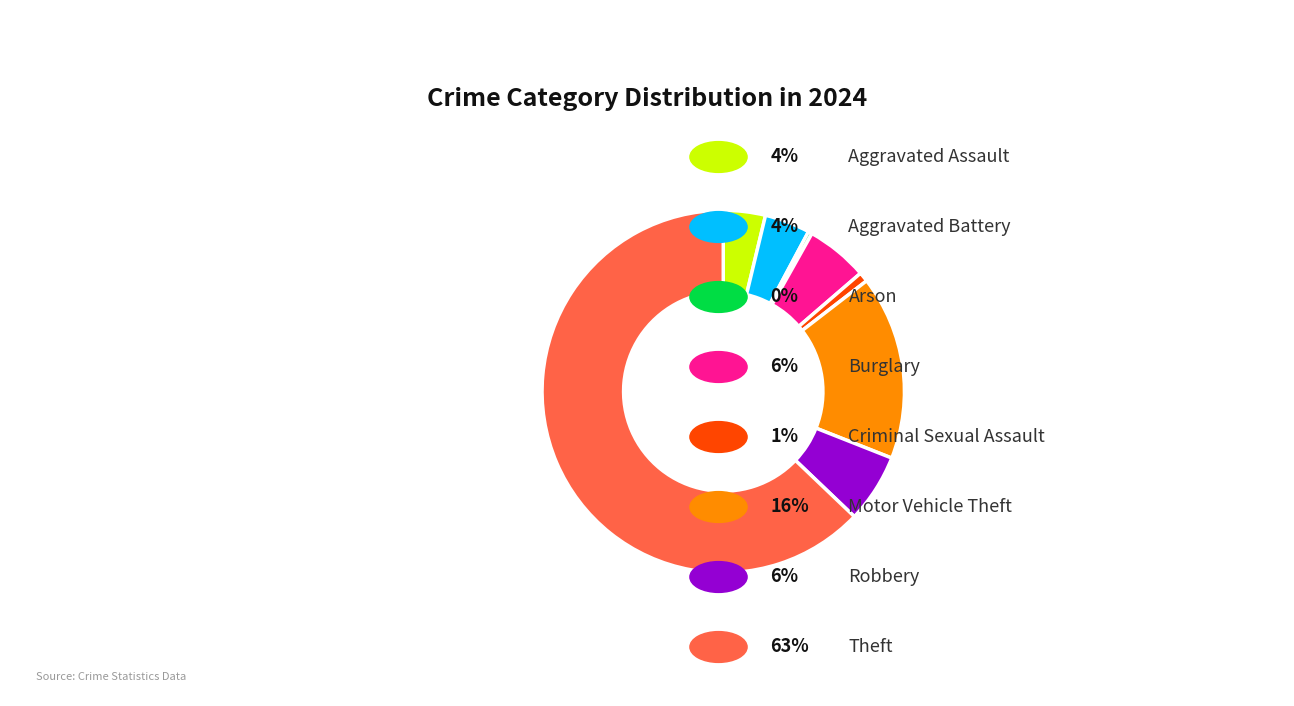

Is there a majority slice in this chart?

Yes